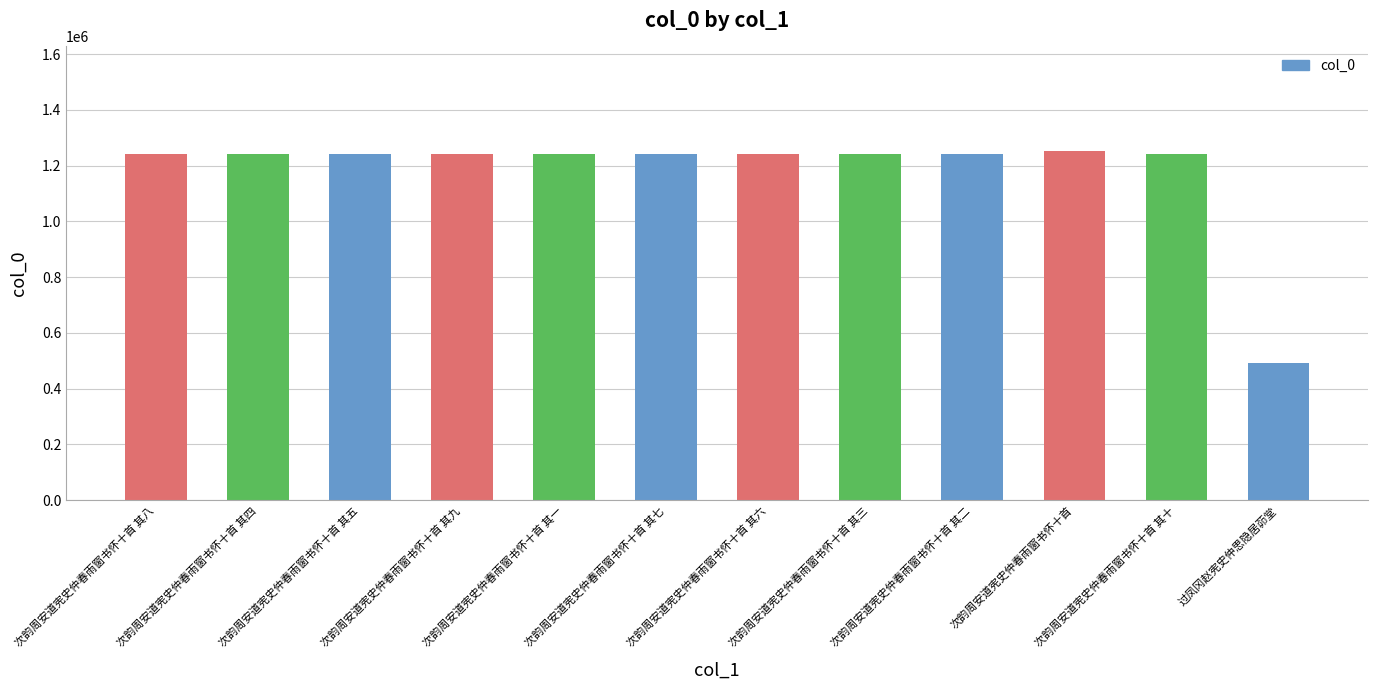

What is the sum of the values at 次韵周安道宪史仲春雨窗书怀十首 其九 and 次韵周安道宪史仲春雨窗书怀十首 其六?

2487275